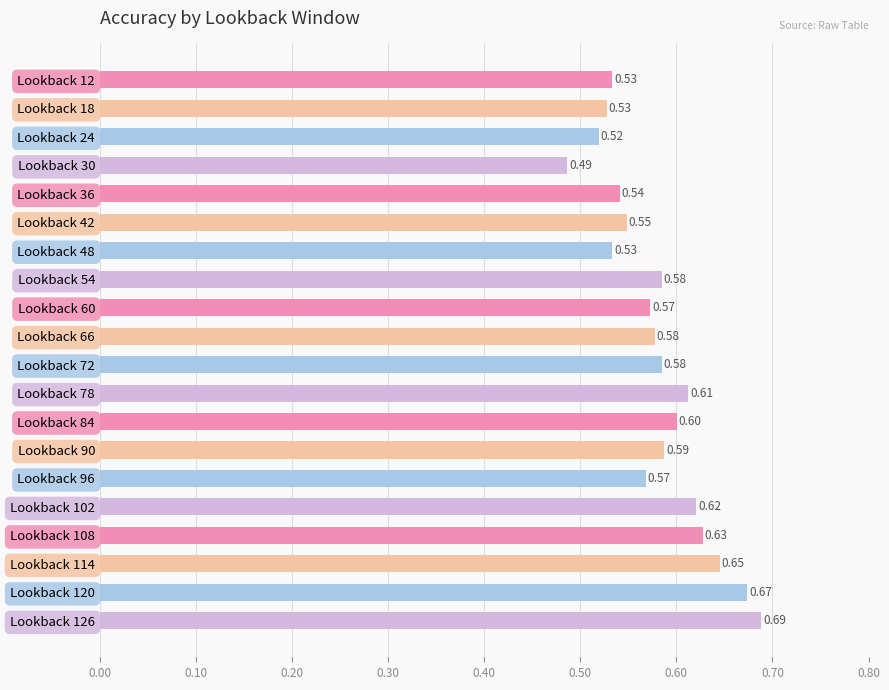

Does the chart contain any negative values?

No